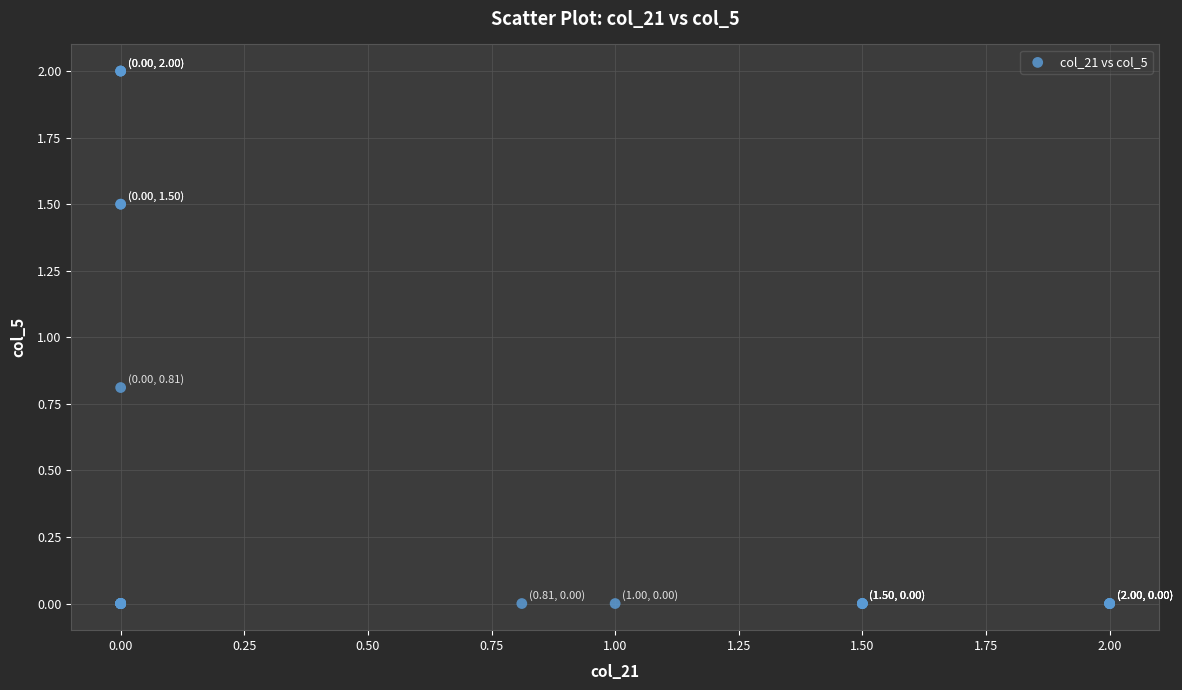

What Y value in the scatter plot is closest to 1?

0.8